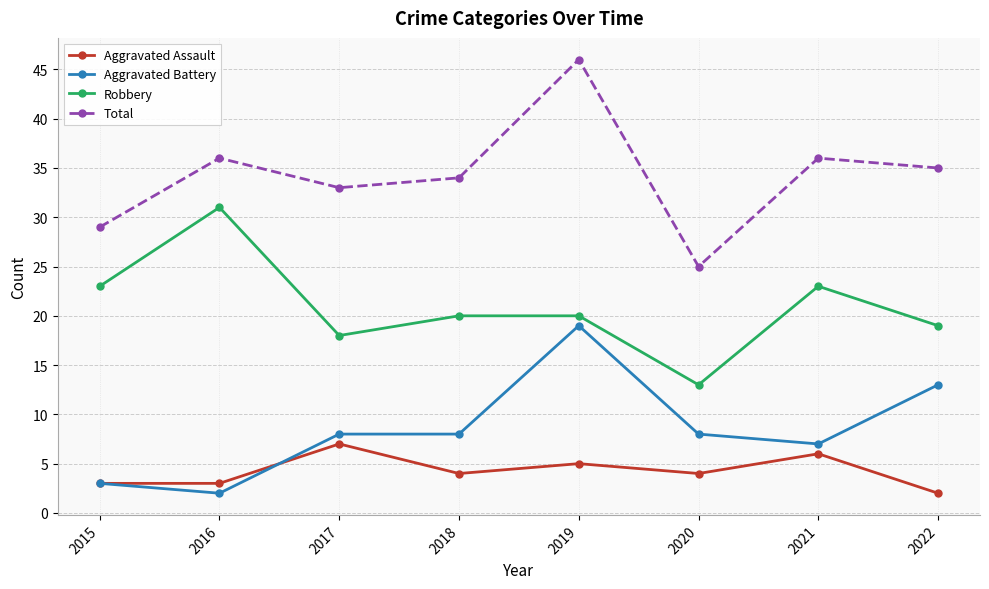

Rank the series by their maximum value, from lowest to highest.

Aggravated Assault, Aggravated Battery, Robbery, Total